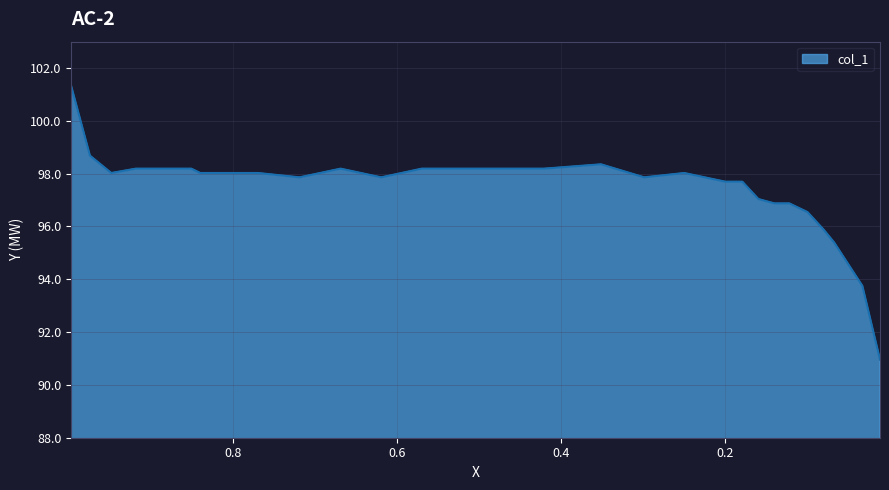

The chart shows a value of 49.9 at 0.1222. True or false?

False